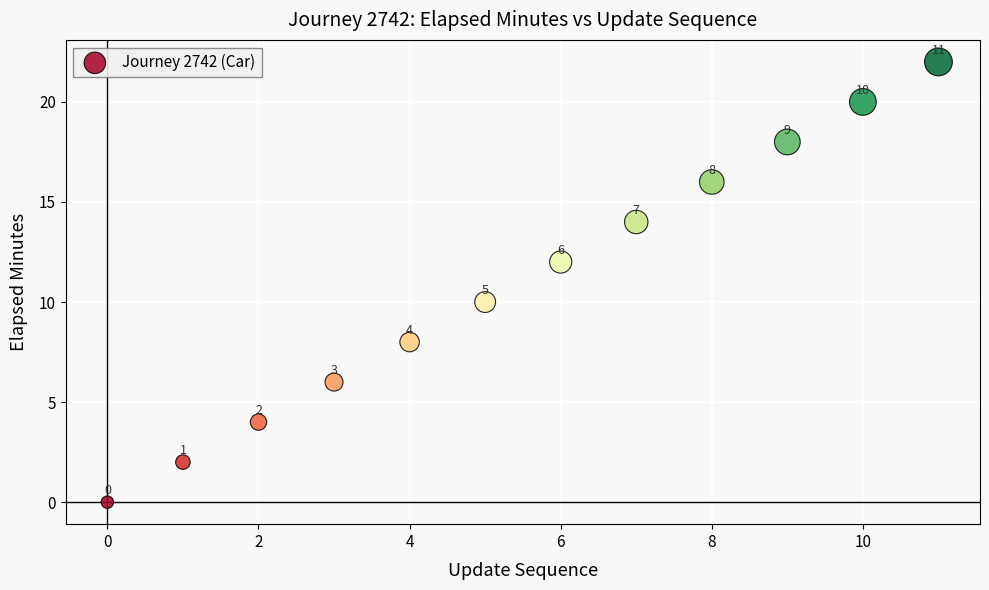

What Y value in the scatter plot is closest to 11?

10